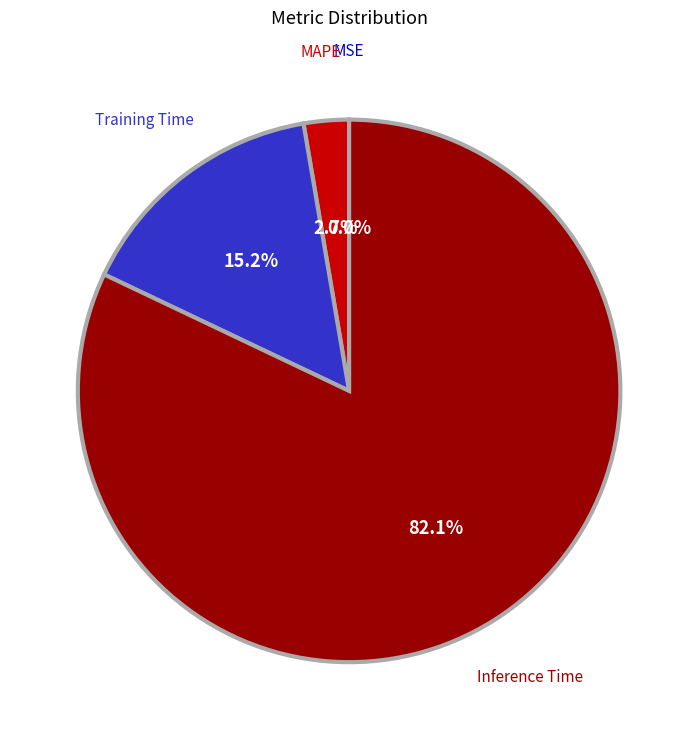

What is the largest slice in the pie chart?

Inference Time